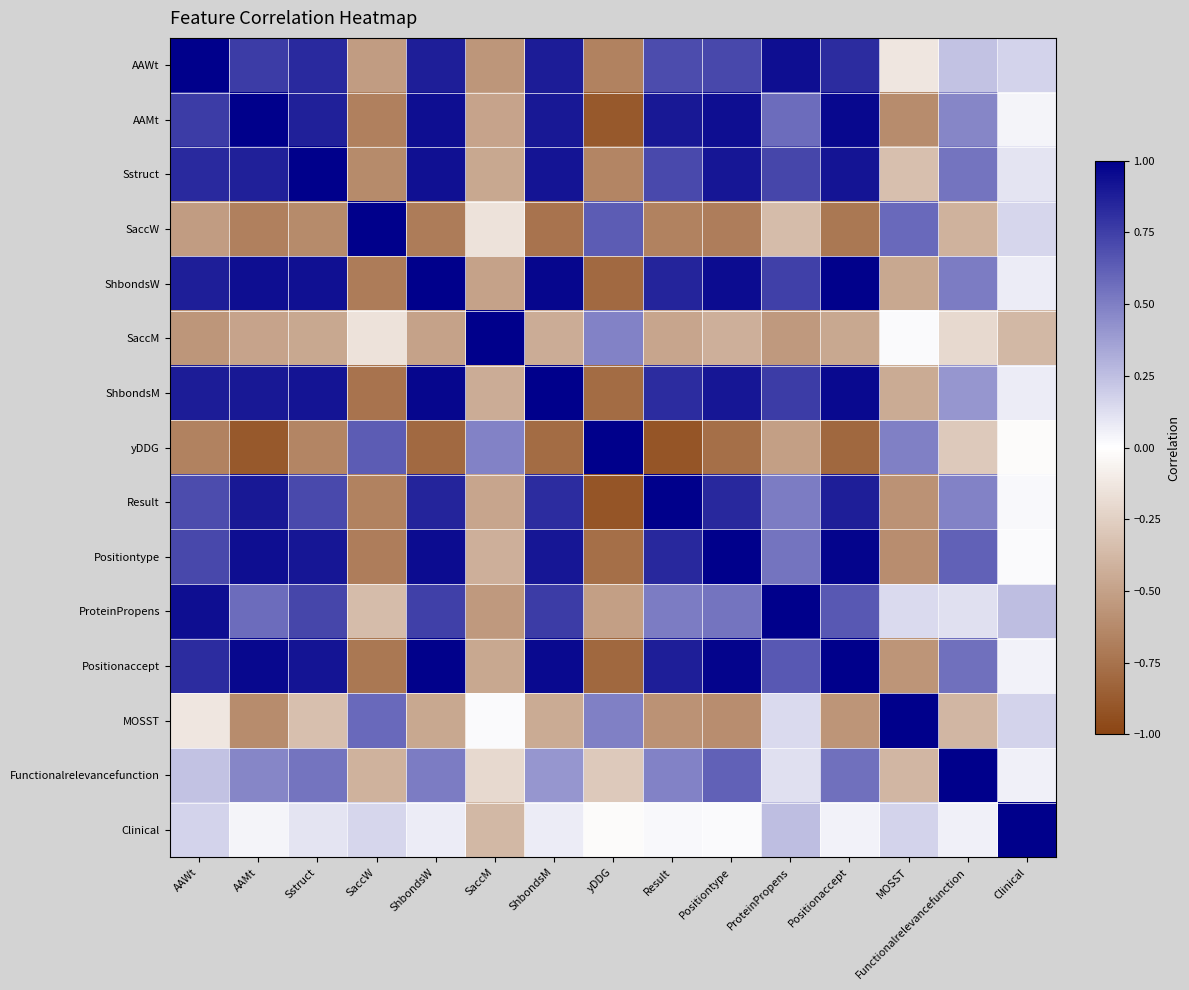

Rank the series by their maximum value, from lowest to highest.

Sstruct, MOSST, AAMt, AAWt, SaccW, ShbondsW, SaccM, ShbondsM, yDDG, Result, Positiontype, ProteinPropens, Positionaccept, Functionalrelevancefunction, Clinical